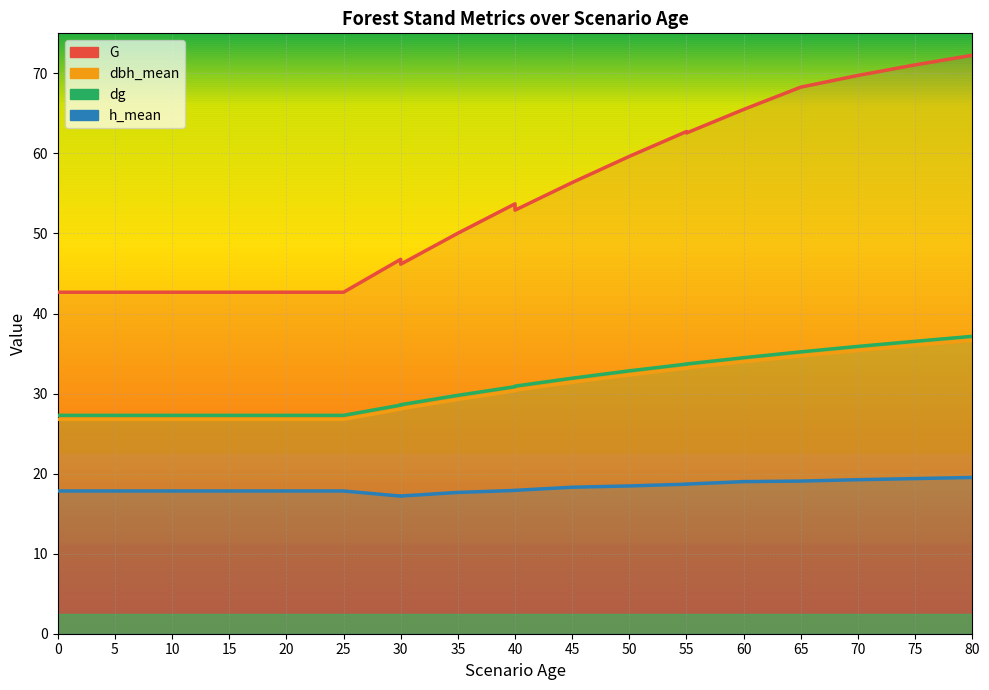

Reading right to left, transcribe all the data shown in this chart.

G: 72.3	71.1	69.7	68.3	65.5	62.5	62.7	59.6	56.4	52.9	53.7	50.0	46.2	46.8	42.7	42.7	42.7	42.7	42.7	42.7	42.7	42.7	42.7
dbh_mean: 36.6	36.0	35.4	34.7	34.0	33.2	33.2	32.3	31.4	30.4	30.4	29.3	28.1	28.1	26.8	26.8	26.8	26.8	26.8	26.8	26.8	26.8	26.8
dg: 37.1	36.5	35.9	35.2	34.5	33.7	33.7	32.8	31.9	30.9	30.9	29.8	28.6	28.6	27.3	27.3	27.3	27.3	27.3	27.3	27.3	27.3	27.3
h_mean: 19.5	19.4	19.2	19.1	19.0	18.7	18.7	18.5	18.3	17.9	17.9	17.6	17.2	17.2	17.8	17.8	17.8	17.8	17.8	17.8	17.8	17.8	17.8